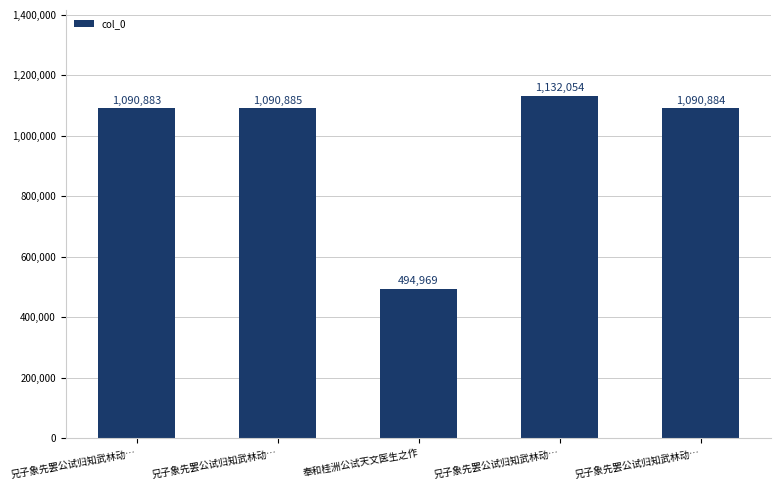

What is the difference between the second highest and second lowest values?

2